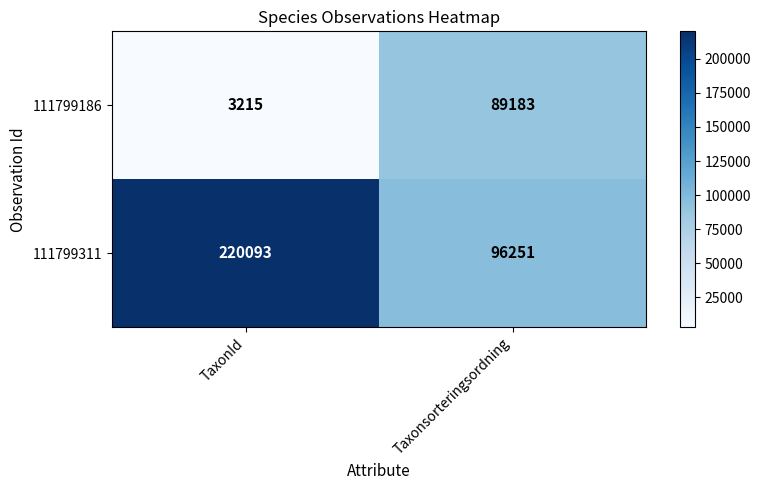

Rank the series by their average value, from highest to lowest.

111799311, 111799186